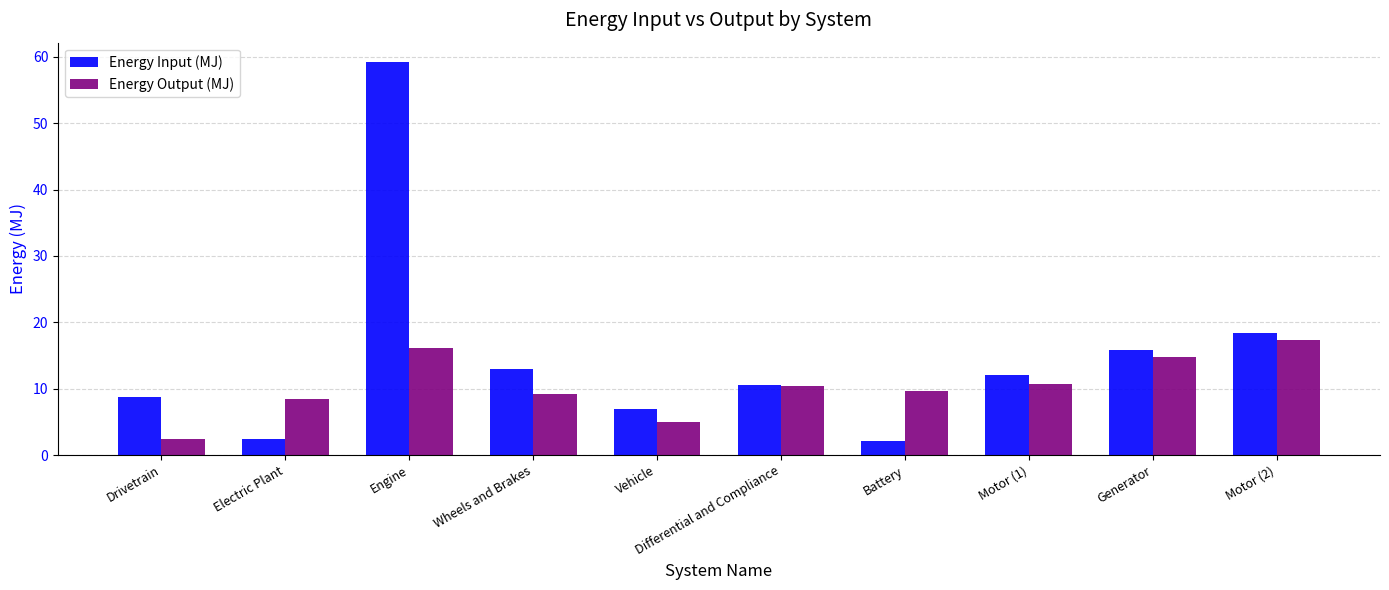

What is the spread (max minus min) of values at Wheels and Brakes?

3.8